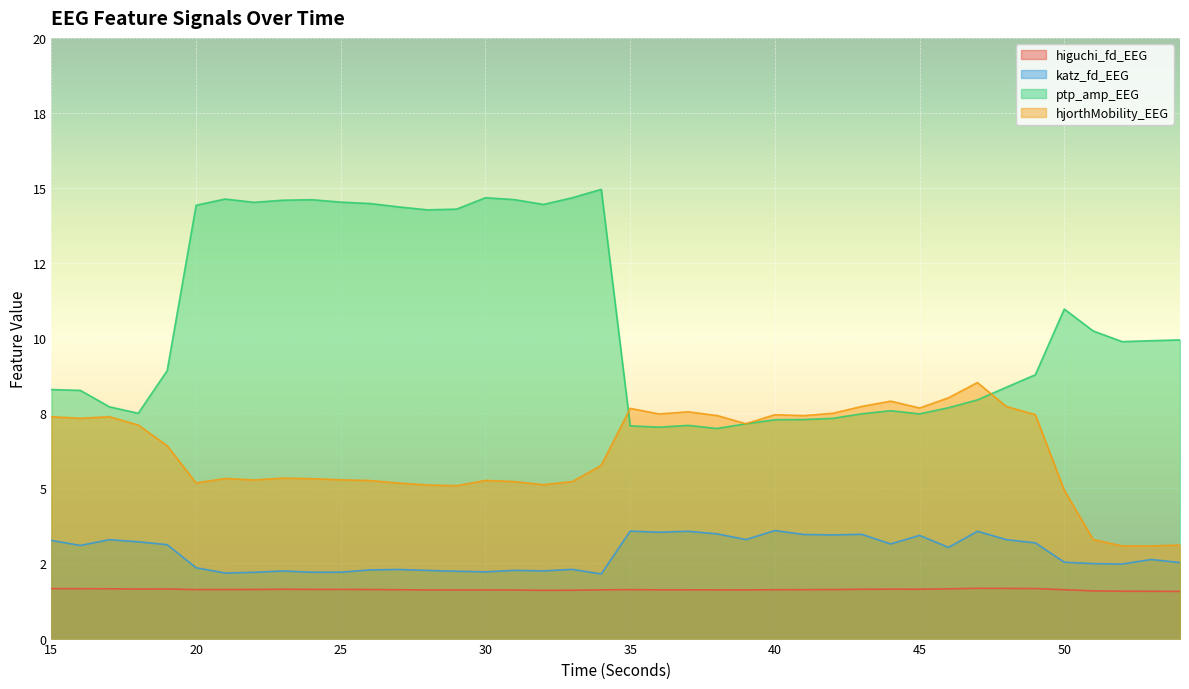

Reading left to right, transcribe all the data shown in this chart.

higuchi_fd_EEG: 1.7	1.7	1.7	1.7	1.7	1.6	1.6	1.6	1.6	1.6	1.6	1.6	1.6	1.6	1.6	1.6	1.6	1.6	1.6	1.6	1.6	1.6	1.6	1.6	1.6	1.6	1.6	1.6	1.6	1.6	1.6	1.7	1.7	1.7	1.7	1.6	1.6	1.6	1.6	1.6
katz_fd_EEG: 3.3	3.1	3.3	3.2	3.1	2.4	2.2	2.2	2.3	2.2	2.2	2.3	2.3	2.3	2.2	2.2	2.3	2.3	2.3	2.2	3.6	3.5	3.6	3.5	3.3	3.6	3.5	3.5	3.5	3.2	3.4	3.0	3.6	3.3	3.2	2.5	2.5	2.5	2.6	2.5
ptp_amp_EEG: 8.3	8.3	7.7	7.5	8.9	14.4	14.6	14.5	14.6	14.6	14.5	14.5	14.4	14.3	14.3	14.7	14.6	14.5	14.7	15.0	7.1	7.0	7.1	7.0	7.2	7.3	7.3	7.3	7.5	7.6	7.5	7.7	7.9	8.4	8.8	11.0	10.2	9.9	9.9	9.9
hjorthMobility_EEG: 7.4	7.3	7.4	7.1	6.4	5.2	5.3	5.3	5.3	5.3	5.3	5.3	5.2	5.1	5.1	5.3	5.2	5.1	5.2	5.8	7.7	7.5	7.6	7.4	7.2	7.5	7.4	7.5	7.7	7.9	7.7	8.0	8.5	7.7	7.5	4.9	3.3	3.1	3.1	3.1